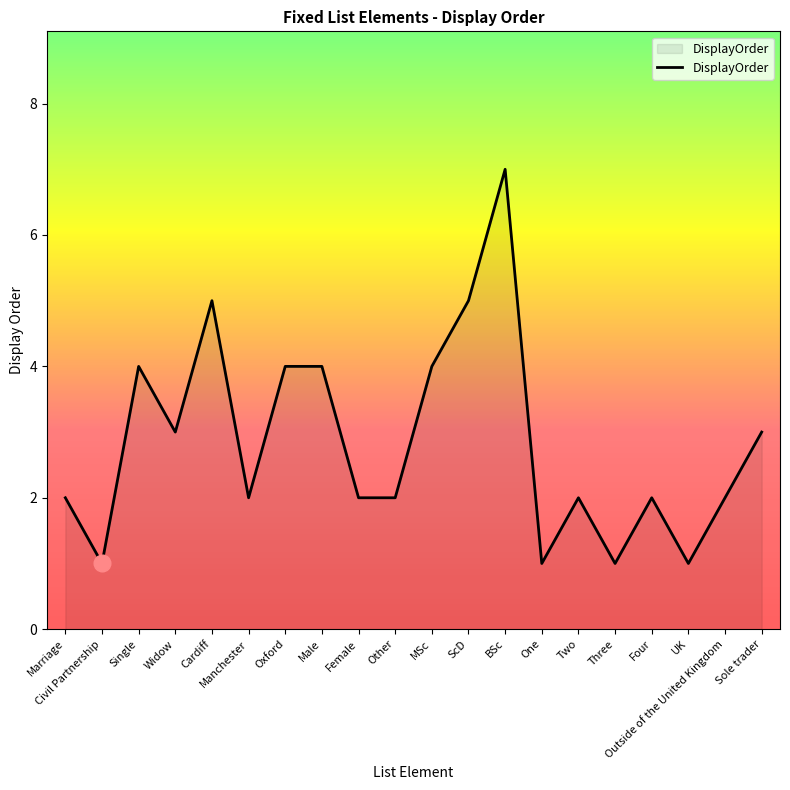

What is the difference between the maximum and minimum values?

6